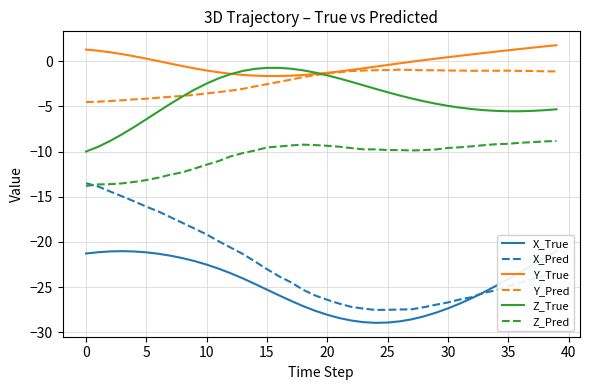

What is the label of the 8th point from the right?

32